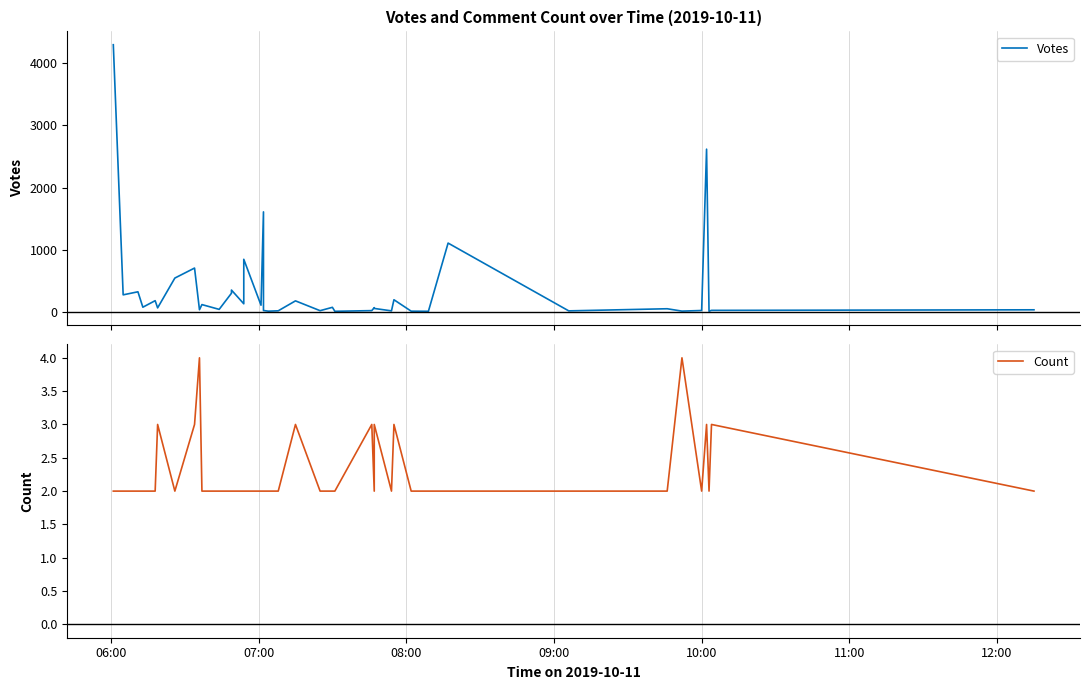

Which category has the lowest value across all series?

06:00